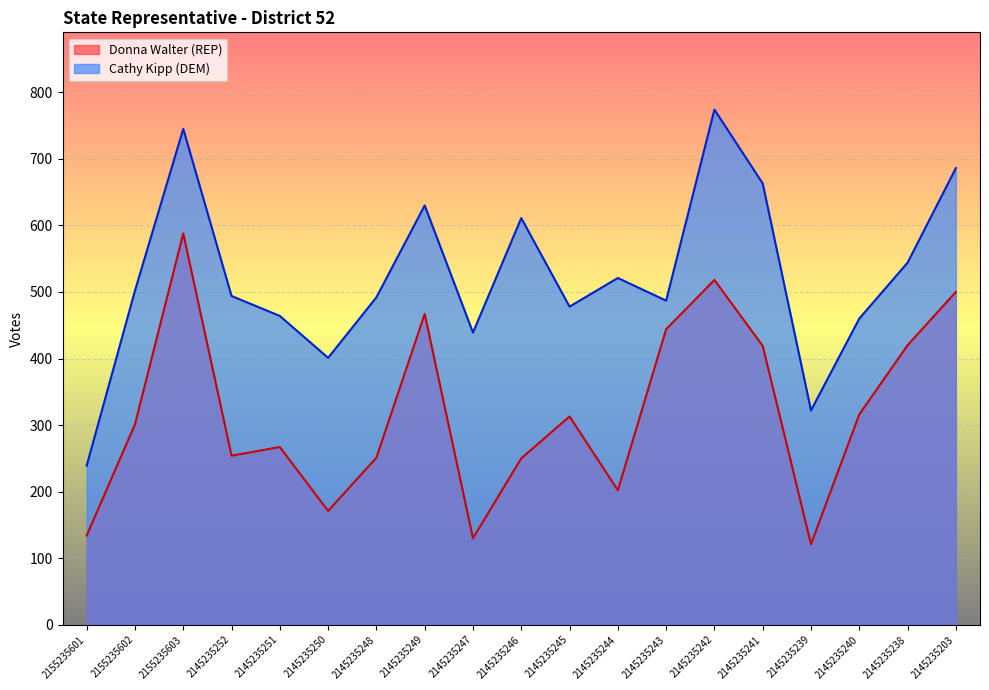

At how many categories does at least one series exceed 189?

19